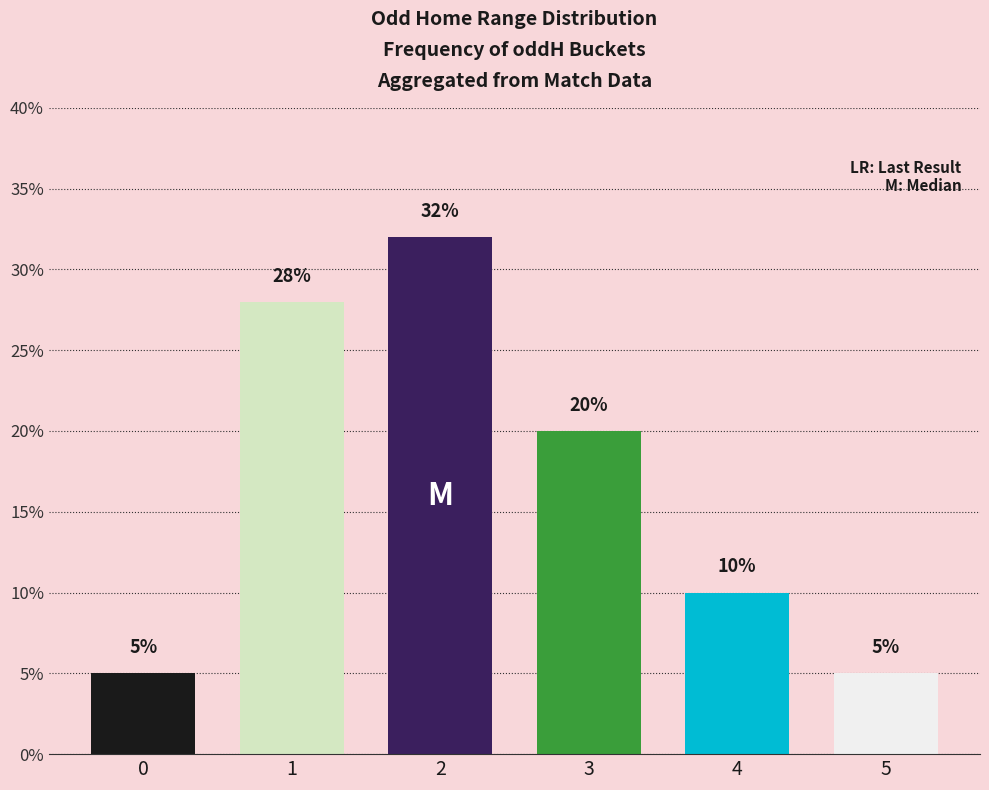

Does the chart contain any negative values?

No